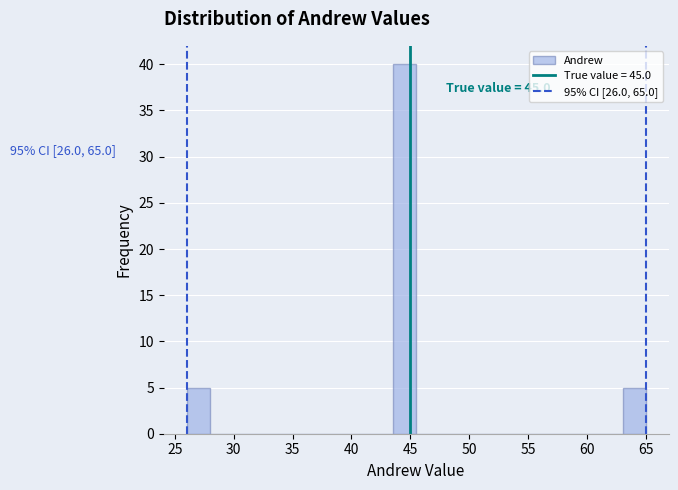

Around what value on the x-axis is the tallest bar? Give the approximate position of its centre, as read against the axis.

44.5